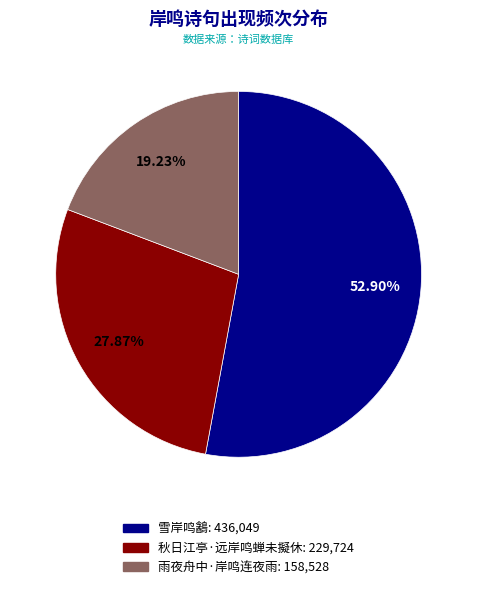

Between 雨夜舟中·岸鸣连夜雨 and 秋日江亭·远岸鸣蝉未擬休, which is larger?

秋日江亭·远岸鸣蝉未擬休